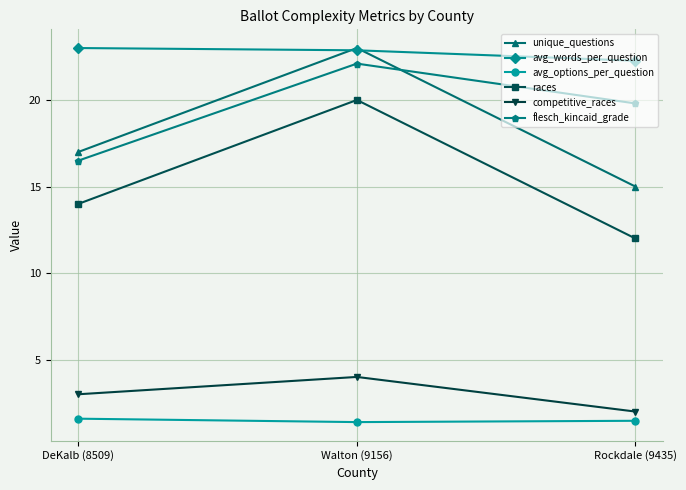

Does the chart have visible grid lines?

Yes